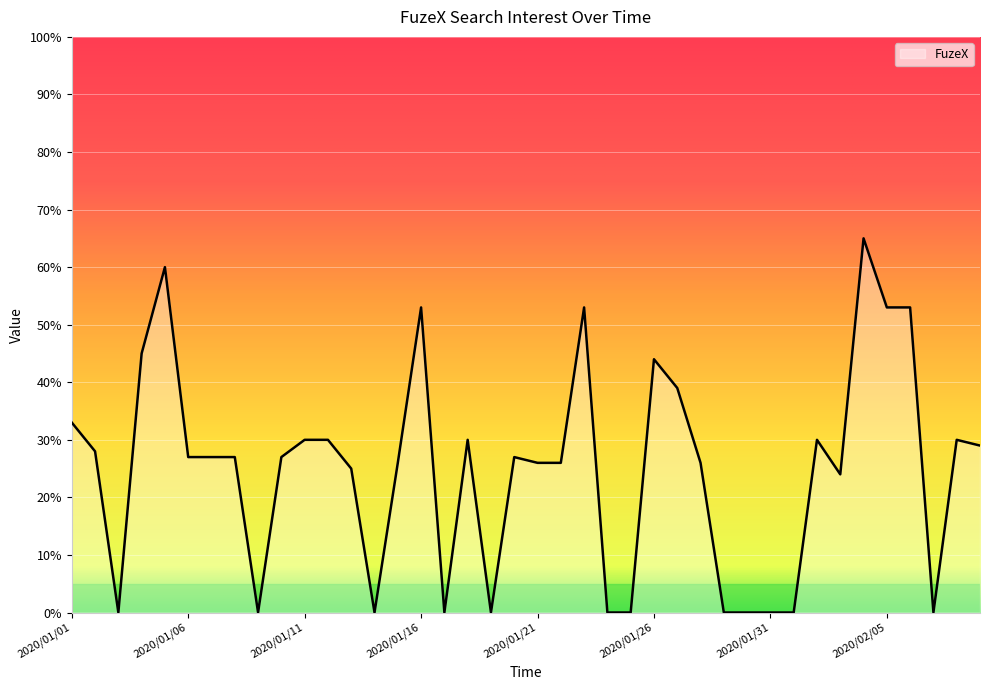

Reading right to left, transcribe all the data shown in this chart.

29	30	0	53	53	65	24	30	0	0	0	0	26	39	44	0	0	53	26	26	27	0	30	0	53	26	0	25	30	30	27	0	27	27	27	60	45	0	28	33